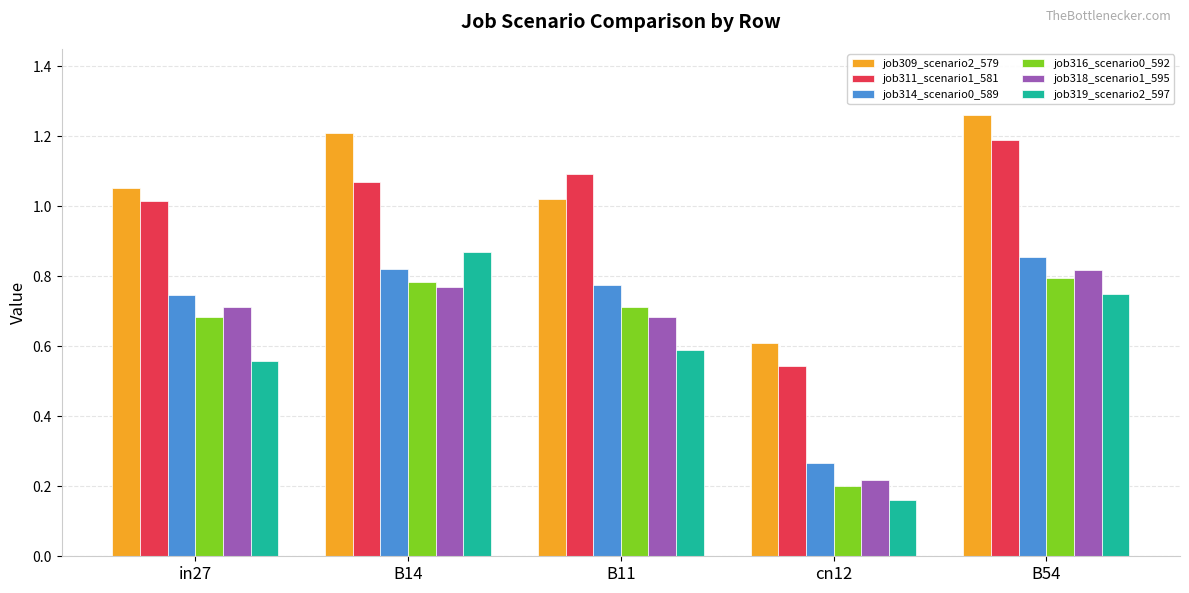

Which category has the lowest value in the job319_scenario2_597 series?

cn12